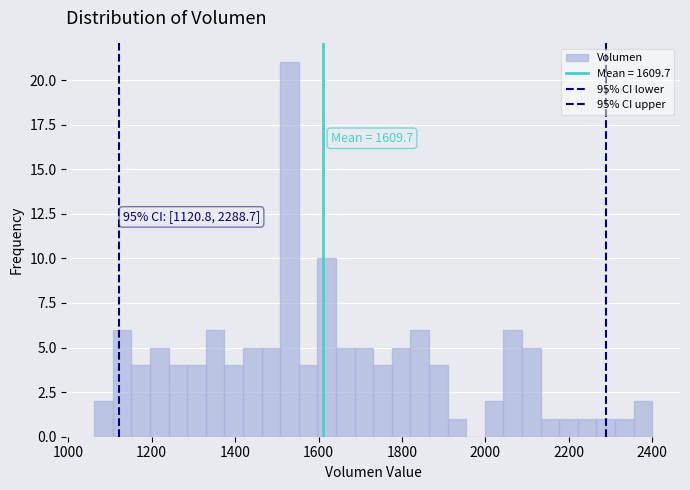

Read against the x-axis, roughly where is the centre of the tallest bar?

1540